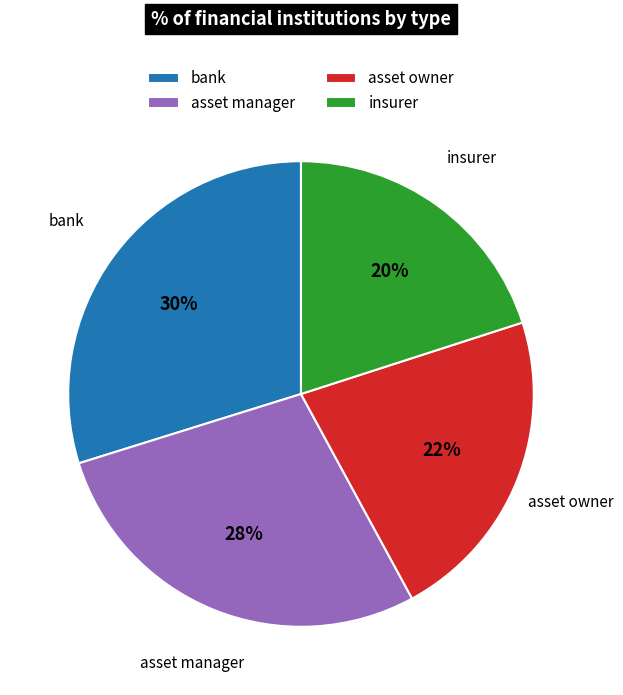

What is the largest slice in the pie chart?

bank